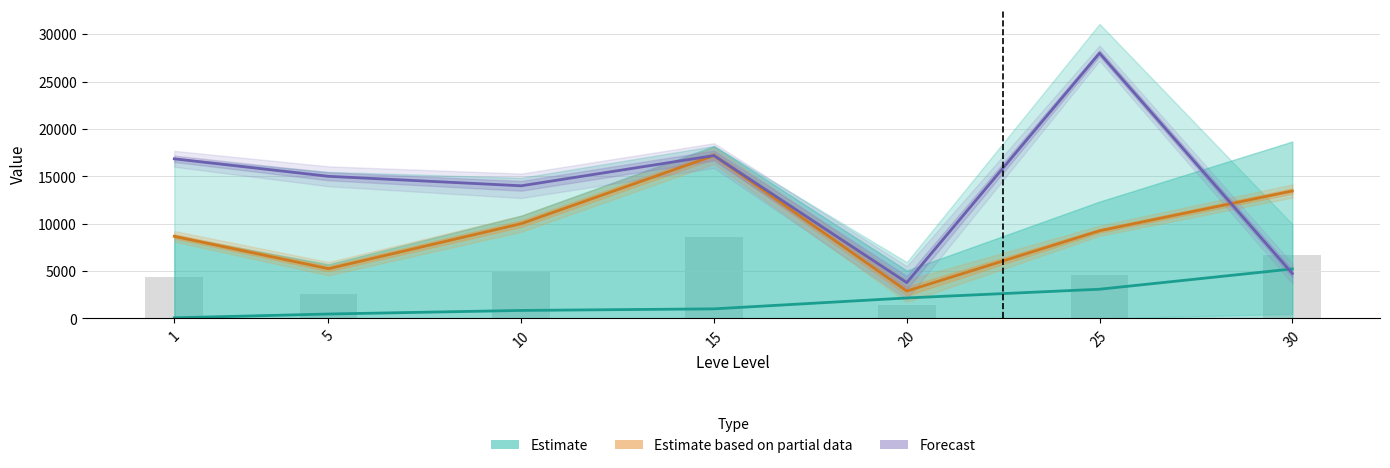

What are all the series names shown in the legend?

Estimate, Estimate based on partial data, Forecast